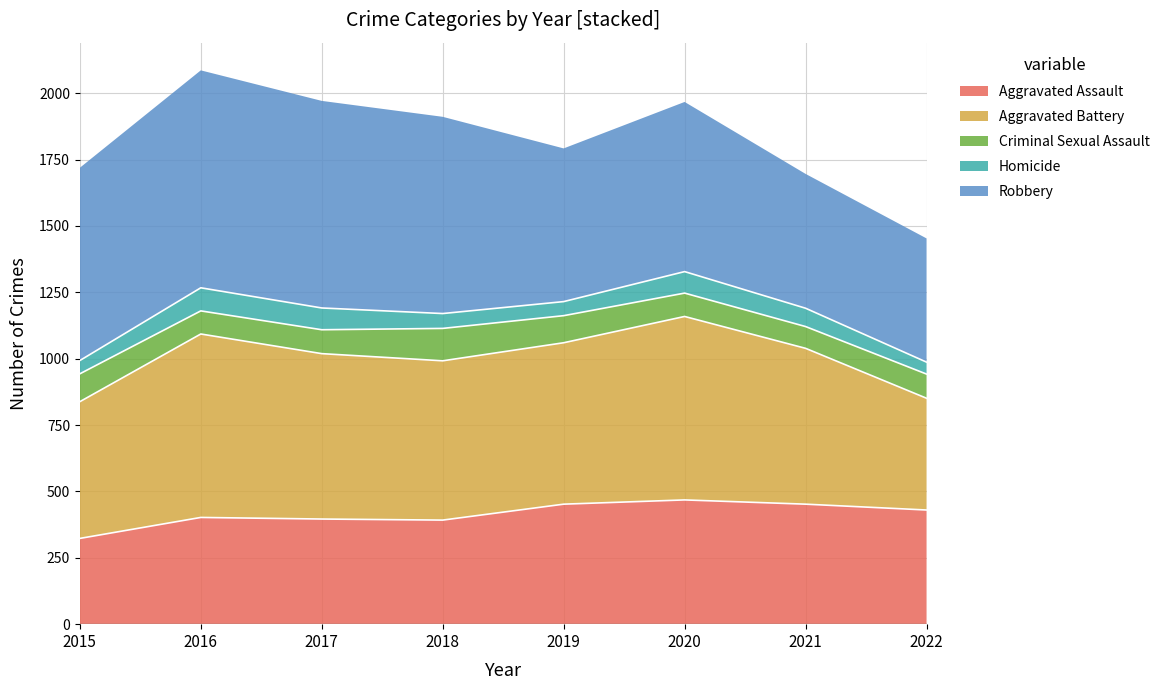

Does the chart have visible grid lines?

Yes